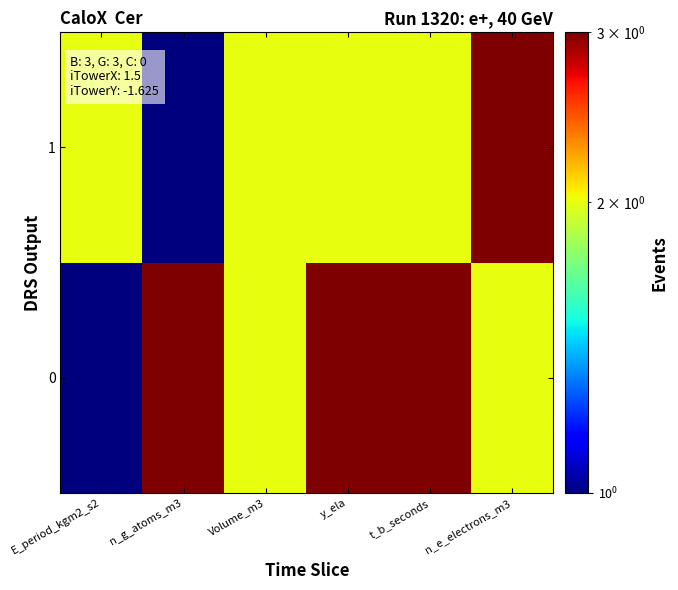

Reading left to right, what are all the values shown in this chart?

0: E_period_kgm2_s2=1	n_g_atoms_m3=3	Volume_m3=2	y_ela=3	t_b_seconds=3	n_e_electrons_m3=2
1: E_period_kgm2_s2=2	n_g_atoms_m3=1	Volume_m3=2	y_ela=2	t_b_seconds=2	n_e_electrons_m3=3